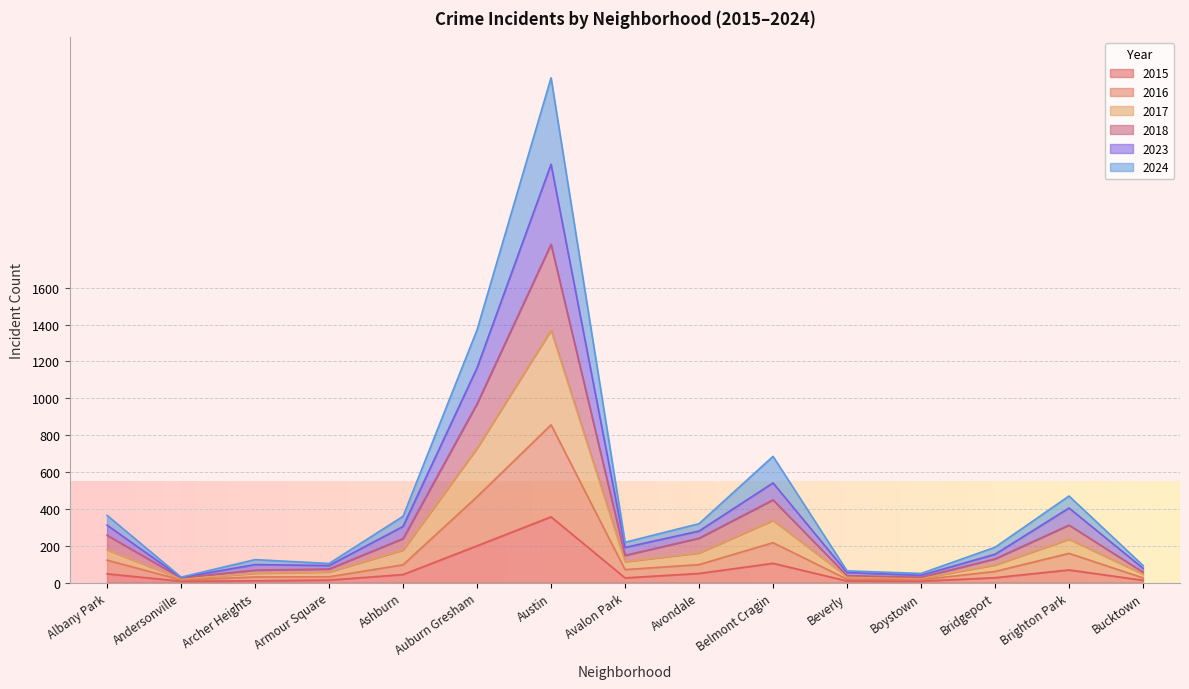

What are all the series names shown in the legend?

2015, 2016, 2017, 2018, 2023, 2024